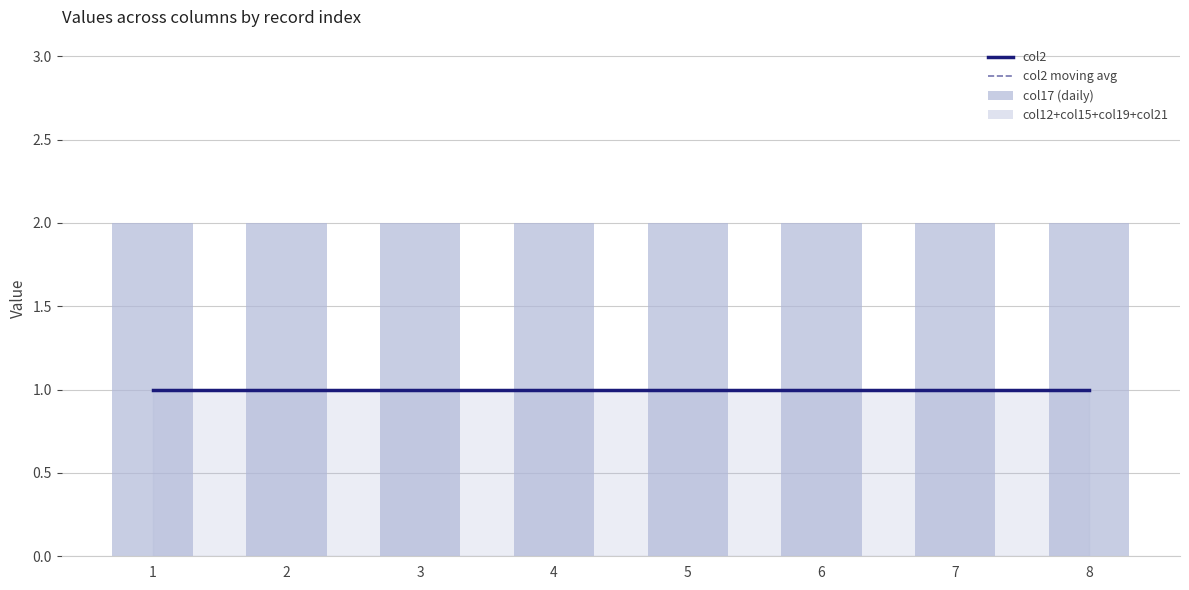

List the series in order of their peak value, highest first.

col17 (daily), col2, col2 moving avg, col12+col15+col19+col21